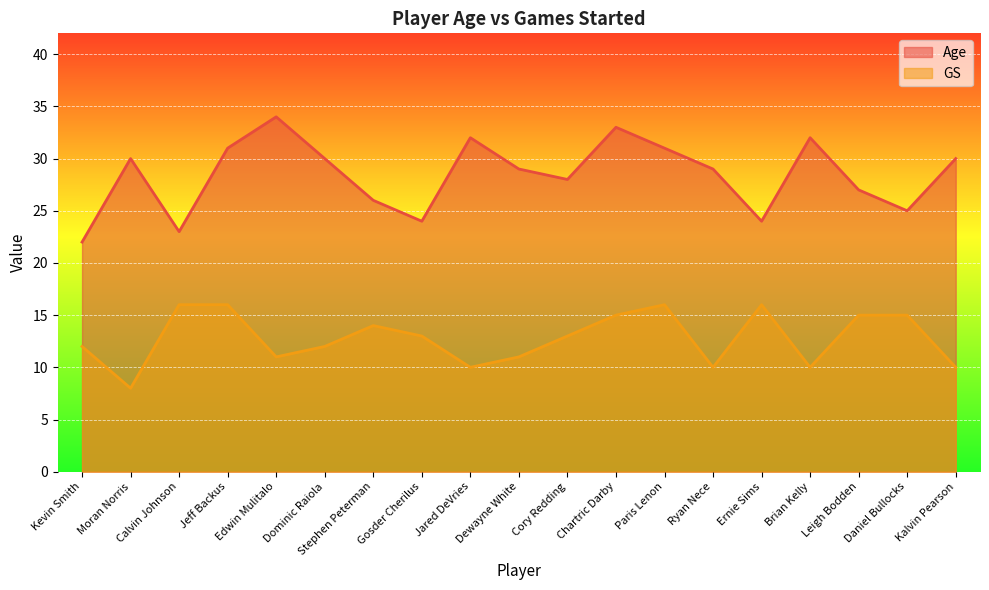

At which label does GS reach its peak?

Calvin Johnson